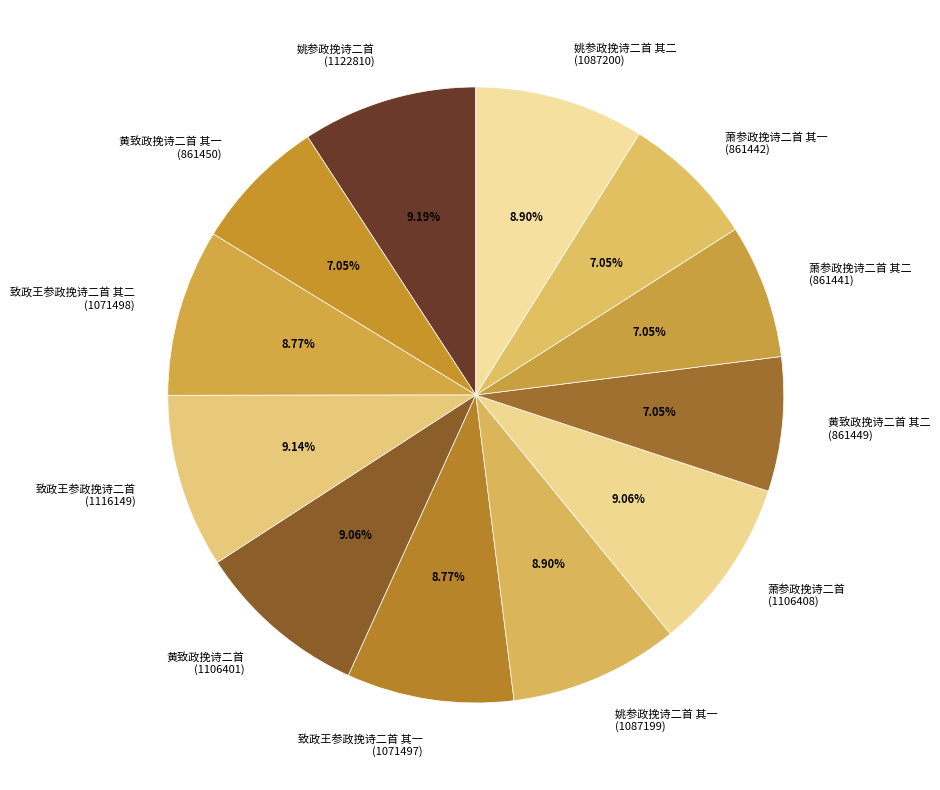

Approximately how many times larger is the value at 黄致政挽诗二首 其二 (861449) compared to 致政王参政挽诗二首 其一 (1071497)?

0.8